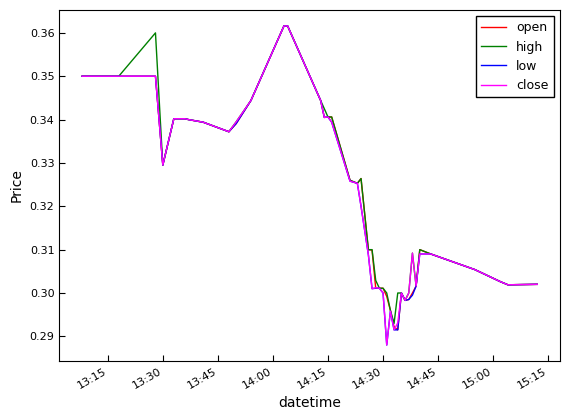

What is the value of the low point at the 17th from the left?

0.3